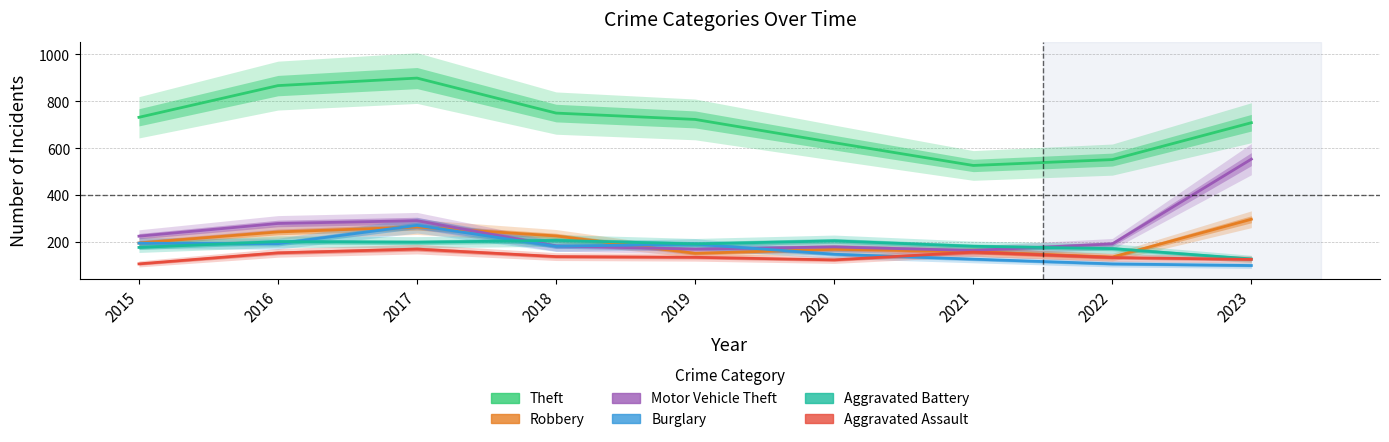

What is the sum of the Aggravated Assault values at 2018 and 2015?

247